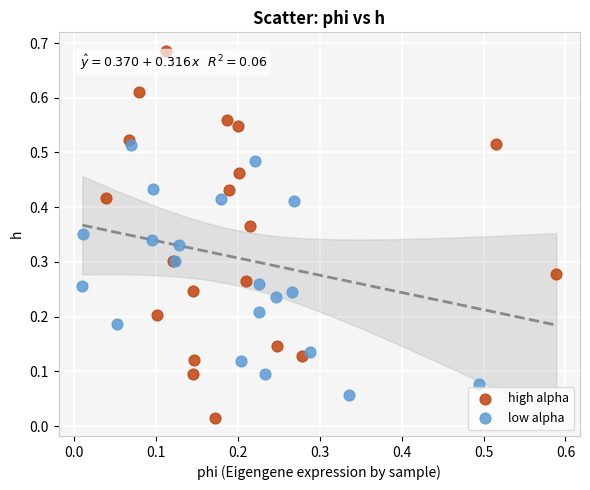

Which series has the largest Y range (max minus min)?

high alpha